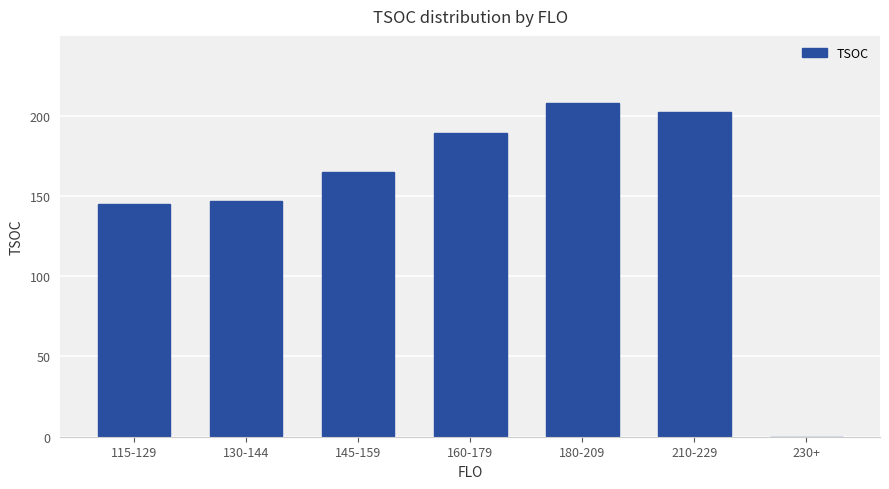

How many categories are shown in the chart?

7